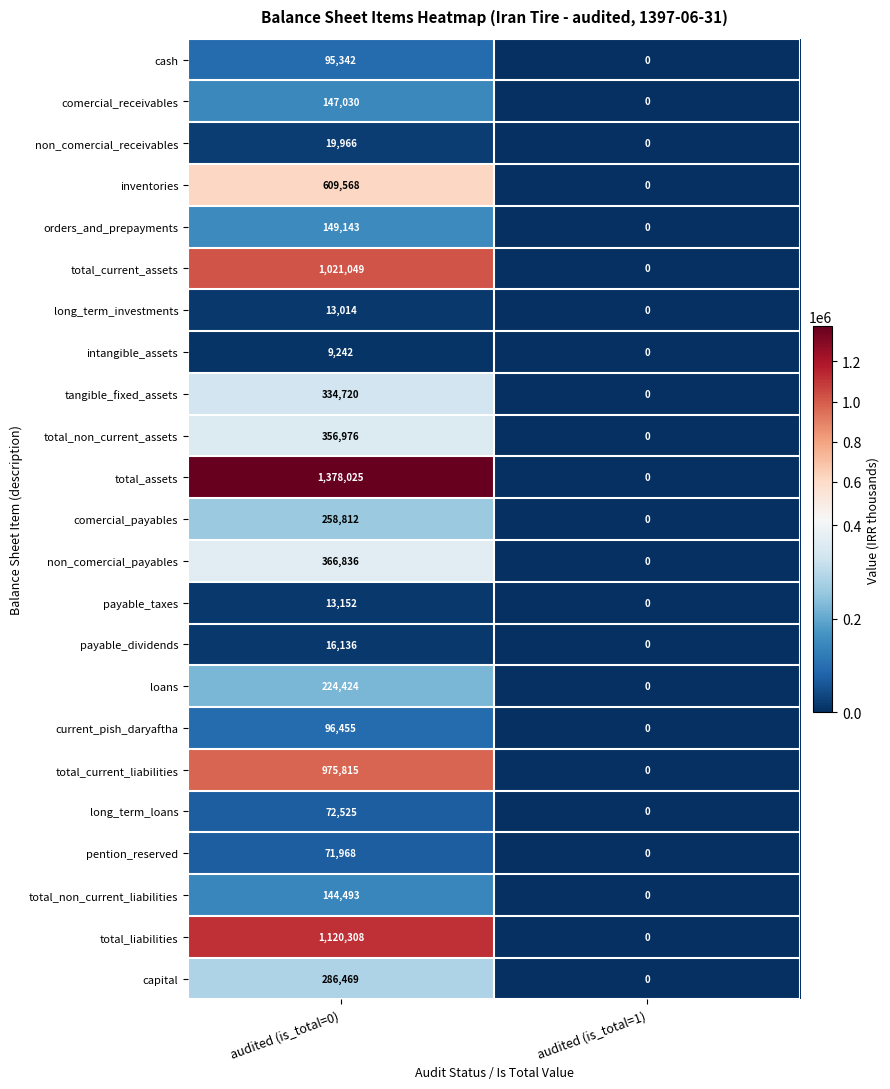

What is the average value of the total_non_current_assets series?

178488